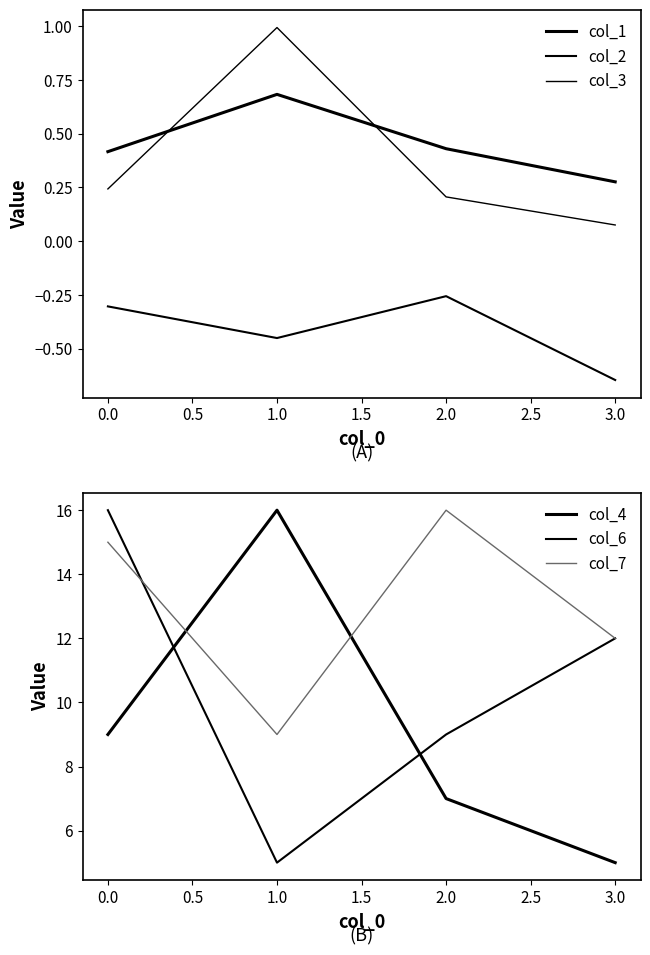

Count the col_1 values in the range 0 to 1.

4